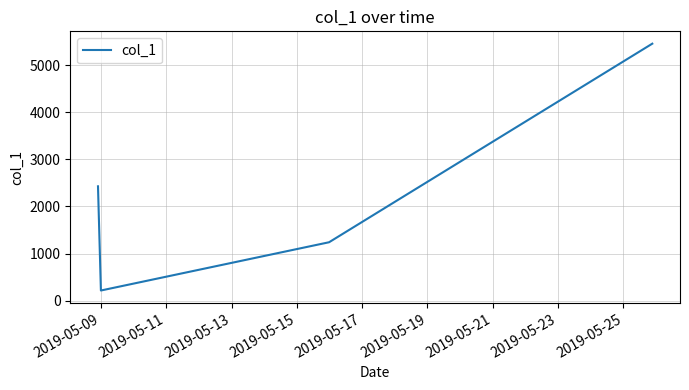

What is the difference between the maximum and minimum values?

5244.6